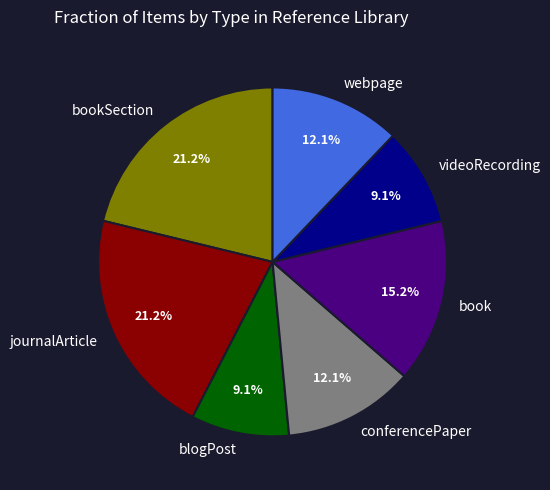

Between webpage and videoRecording, which is larger?

webpage